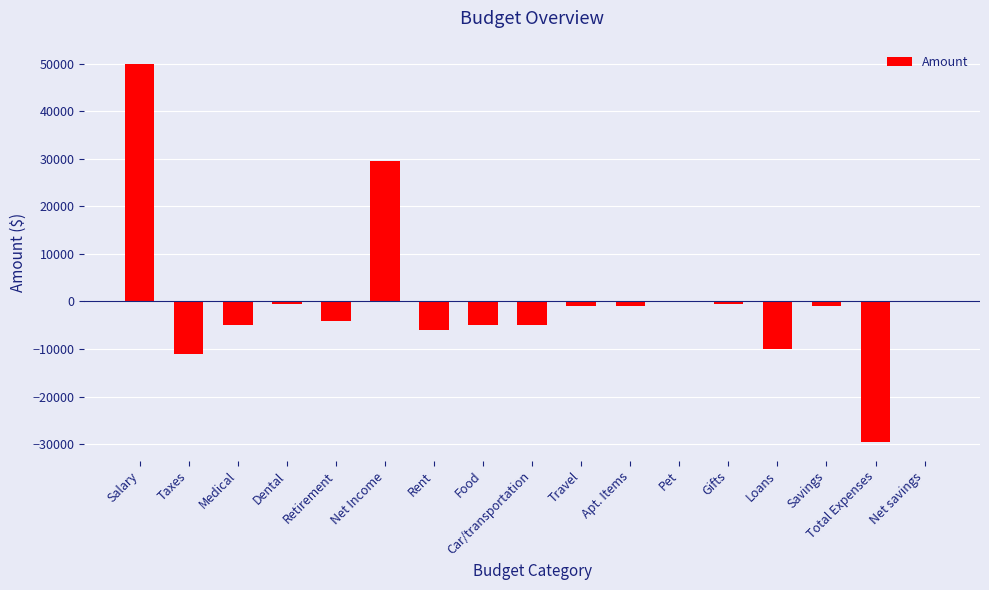

Reading left to right, extract all data points from this chart.

Salary=50000	Taxes=-11000	Medical=-5000	Dental=-500	Retirement=-4000	Net Income=29500	Rent=-6000	Food=-5000	Car/transportation=-5000	Travel=-1000	Apt. Items=-1000	Pet=0	Gifts=-500	Loans=-10000	Savings=-1000	Total Expenses=-29500	Net savings=0